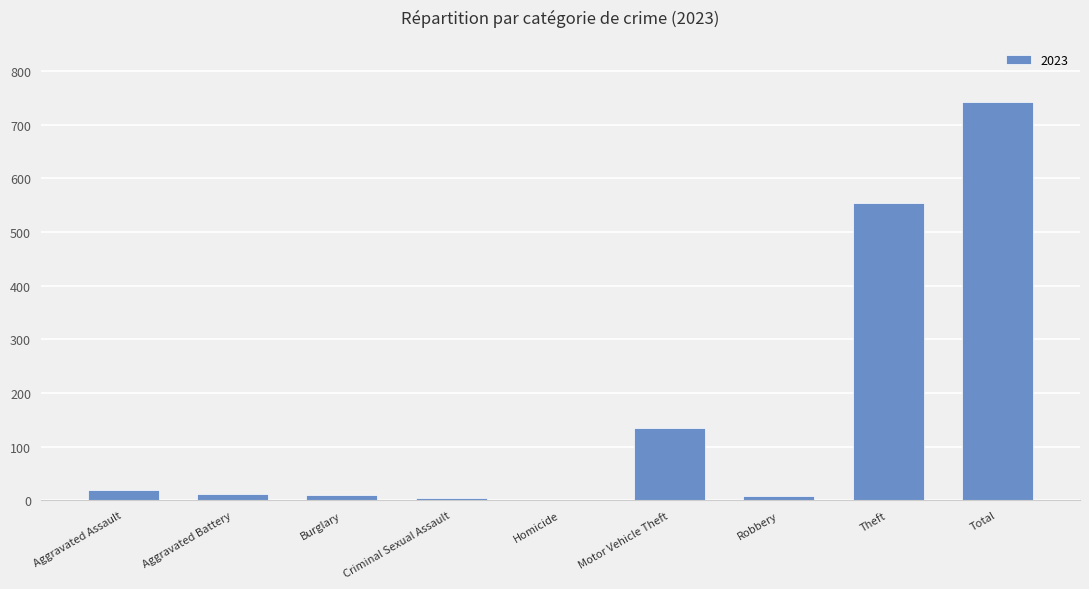

Which category has the highest value across all series?

Total